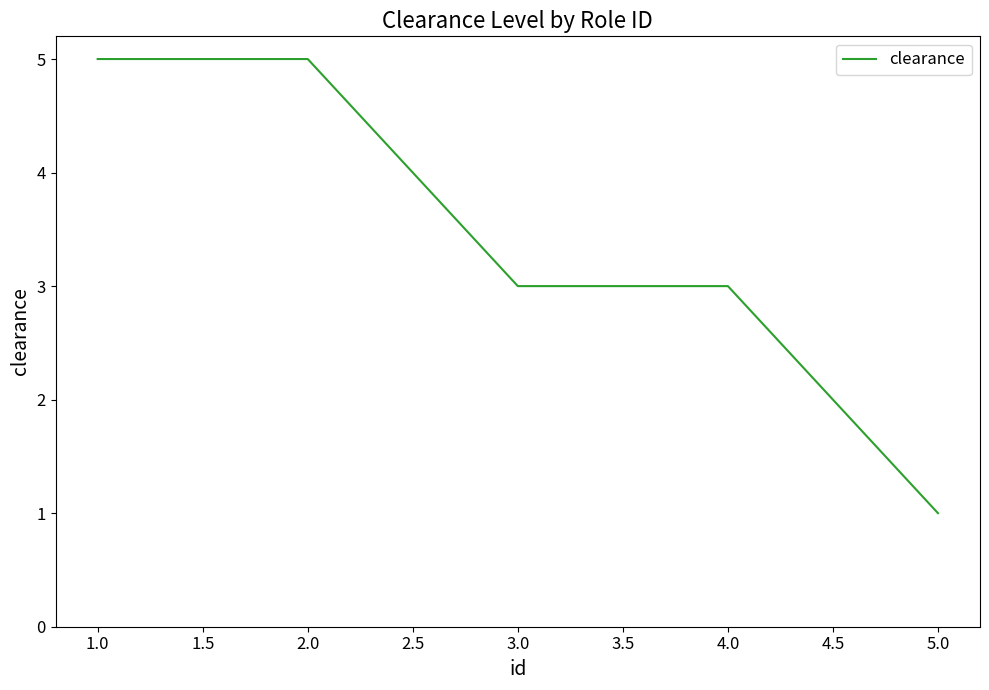

Approximately how many times larger is the value at 2.0 compared to 3.0?

1.7